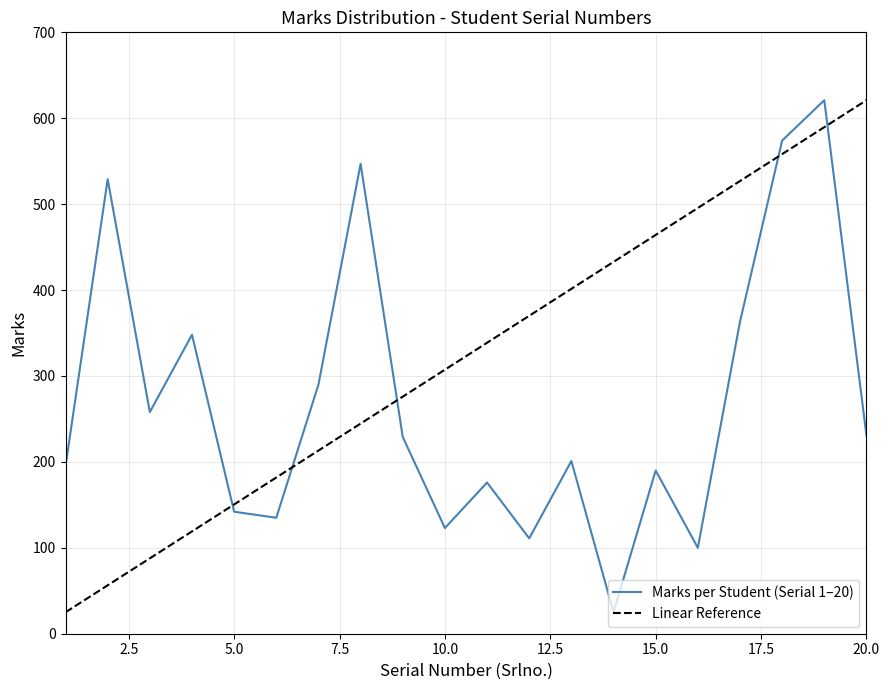

What is the ratio of the value at 13 to the value at 9?

0.9